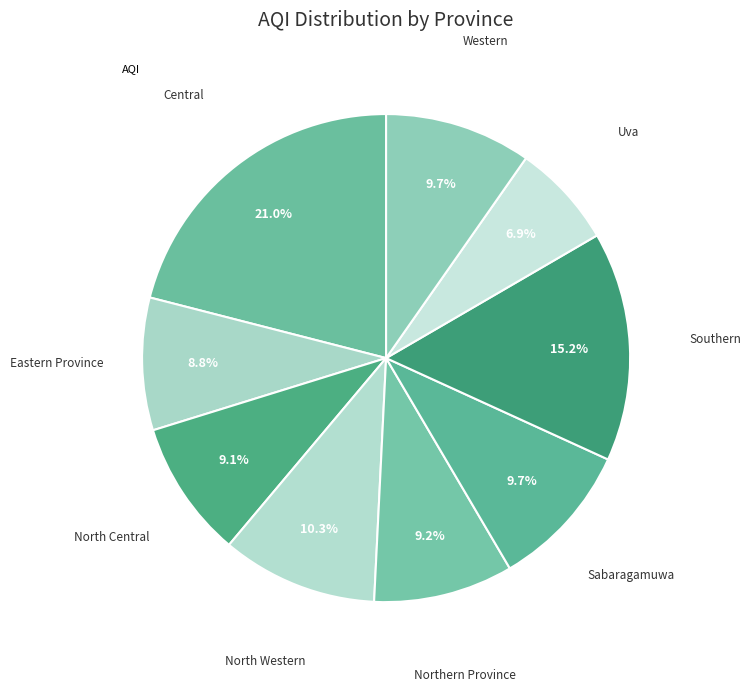

What is the smallest slice in the pie chart?

Uva